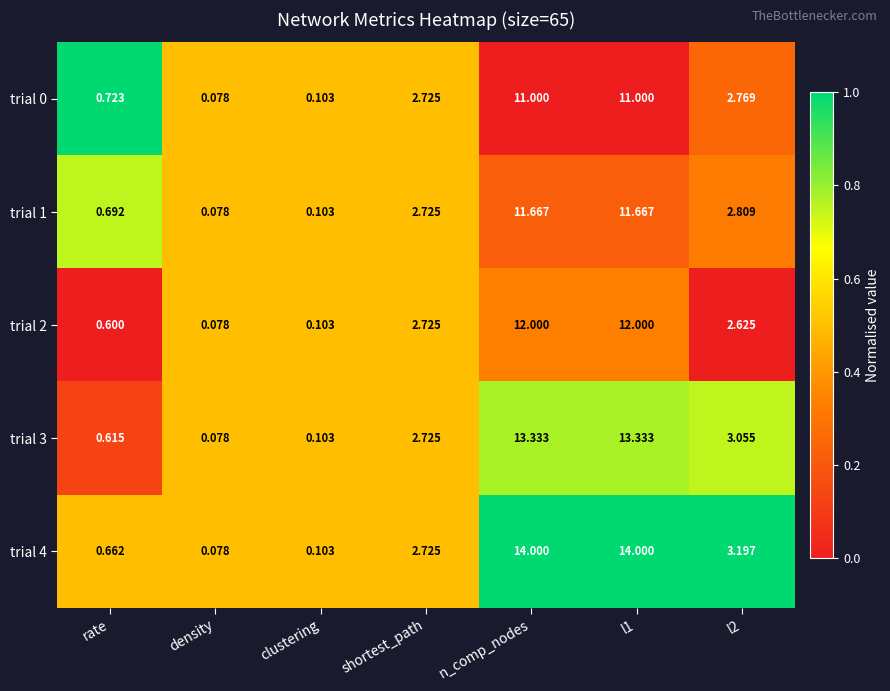

How many categories are shown in the chart?

7